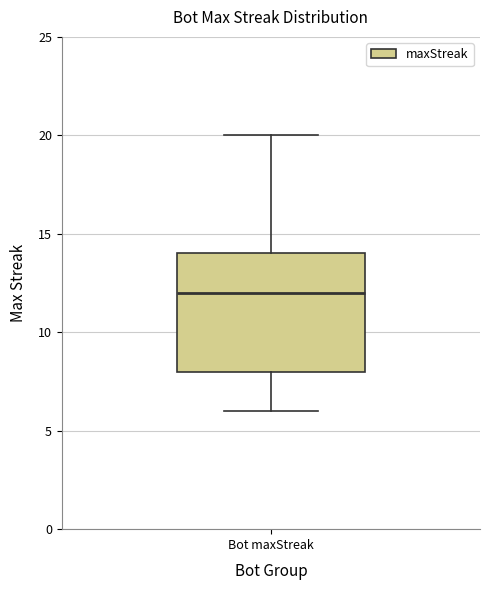

Transcribe this box plot: give where the median line is, the range the box spans, and where the two whiskers end, as read against the y-axis. The values are not printed on the chart, so give them approximately, as read against the axis.

median 12, box 8 to 14, whiskers 6 to 20